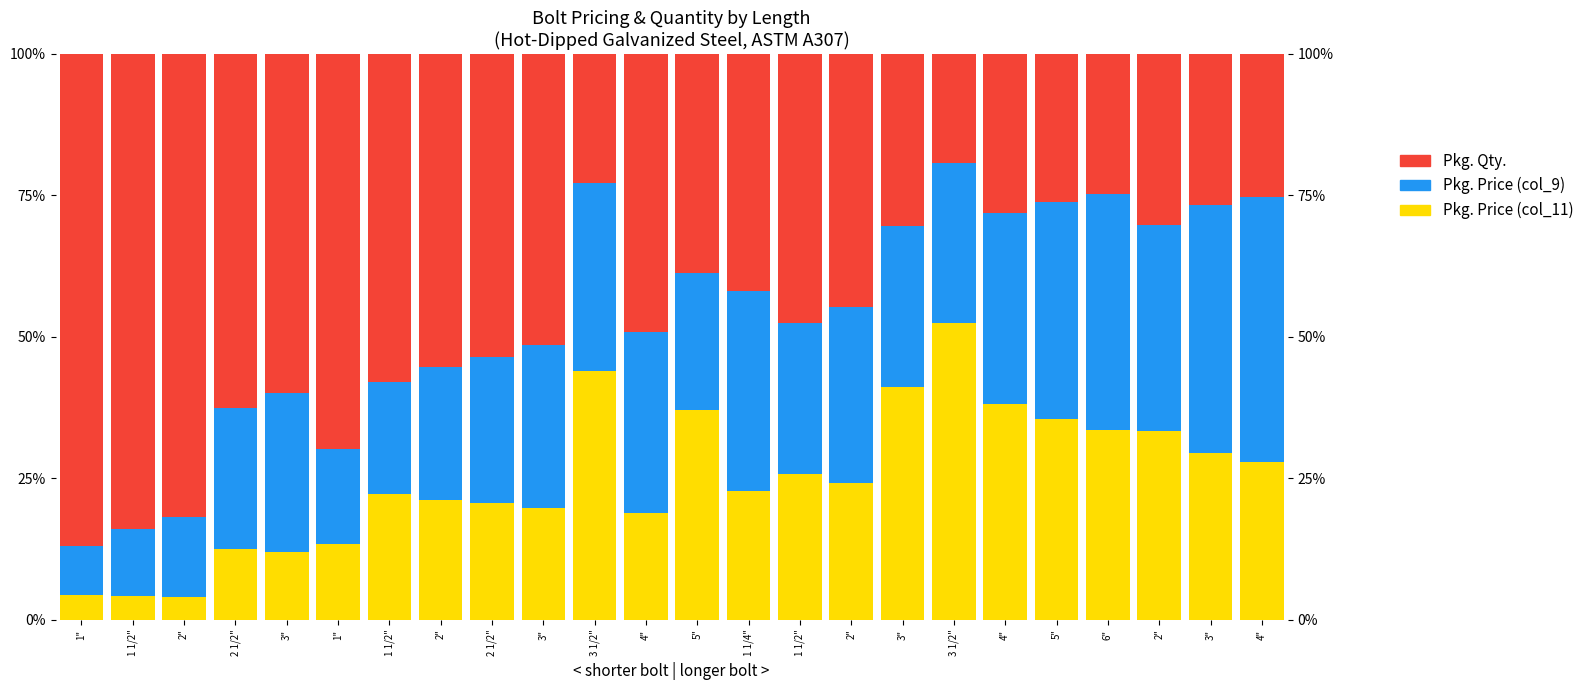

Is the value of Pkg. Price (col_9) at 2" greater than the value of Pkg. Price (col_11) at 1 1/2"?

Yes